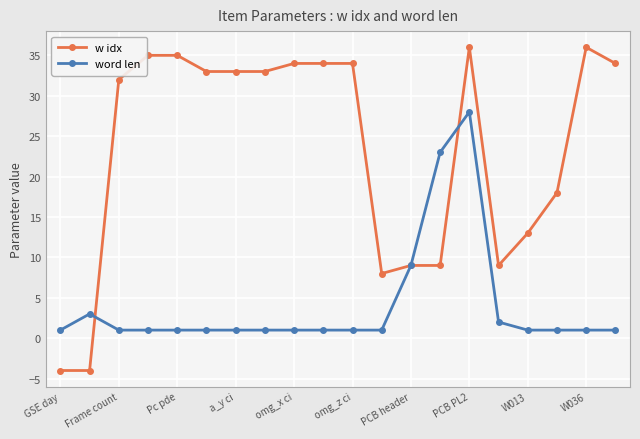

Which series has the widest spread of values?

w idx